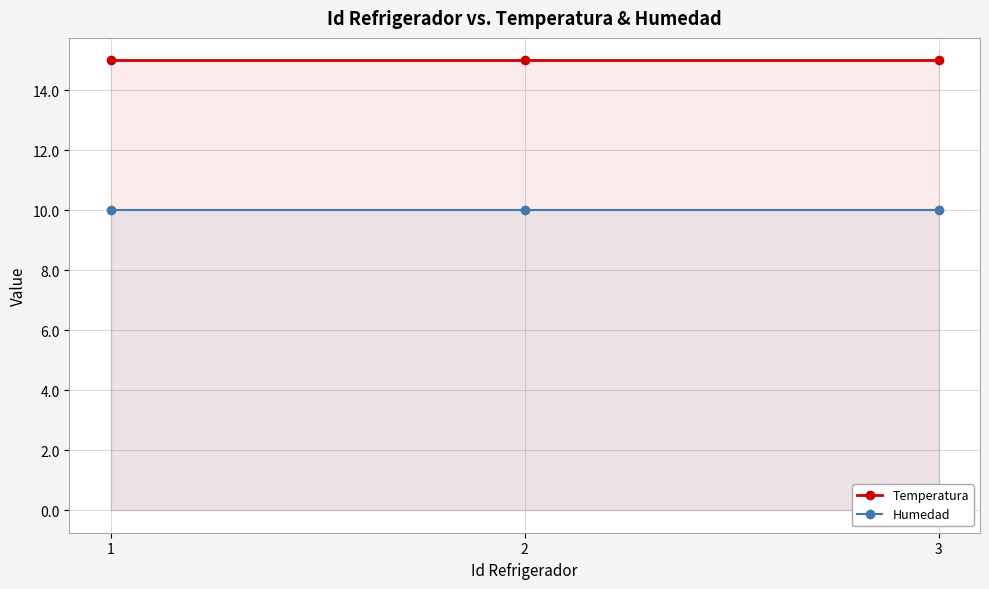

Which has a higher value, 2 or 1?

2